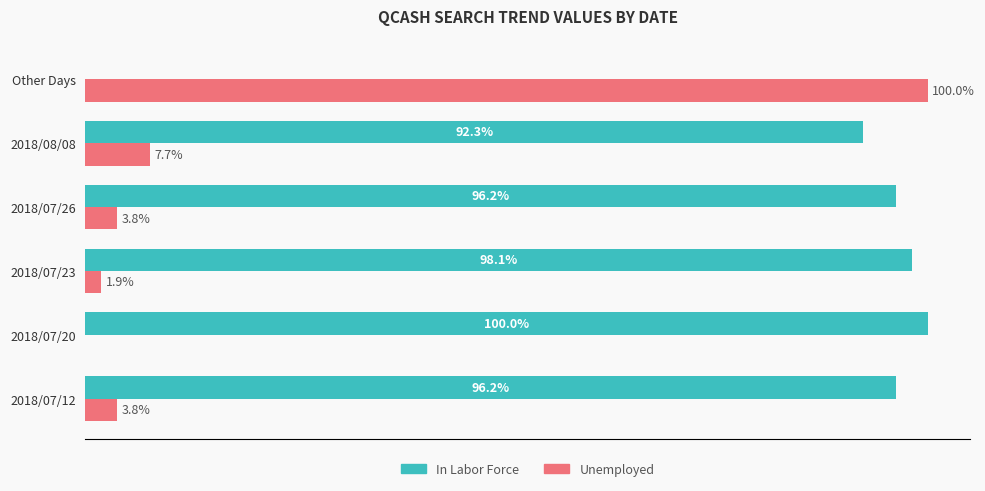

Is the value of In Labor Force at 2018/08/08 greater than the value of Unemployed at 2018/07/23?

Yes